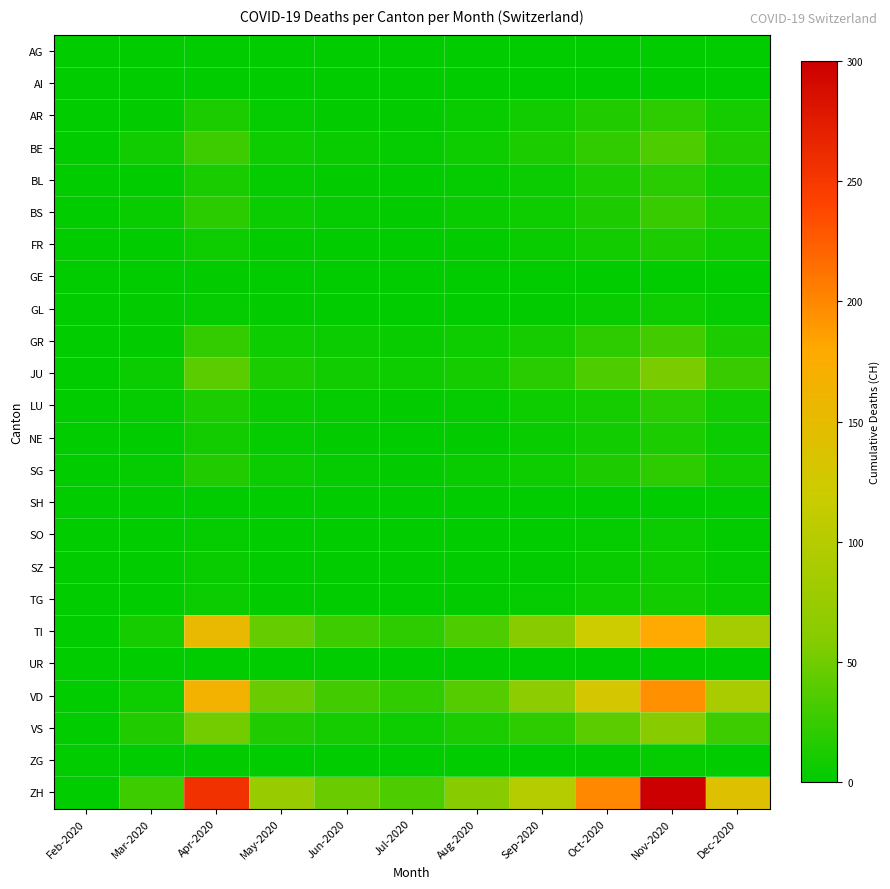

At which category does the chart reach its minimum across all series?

Feb-2020